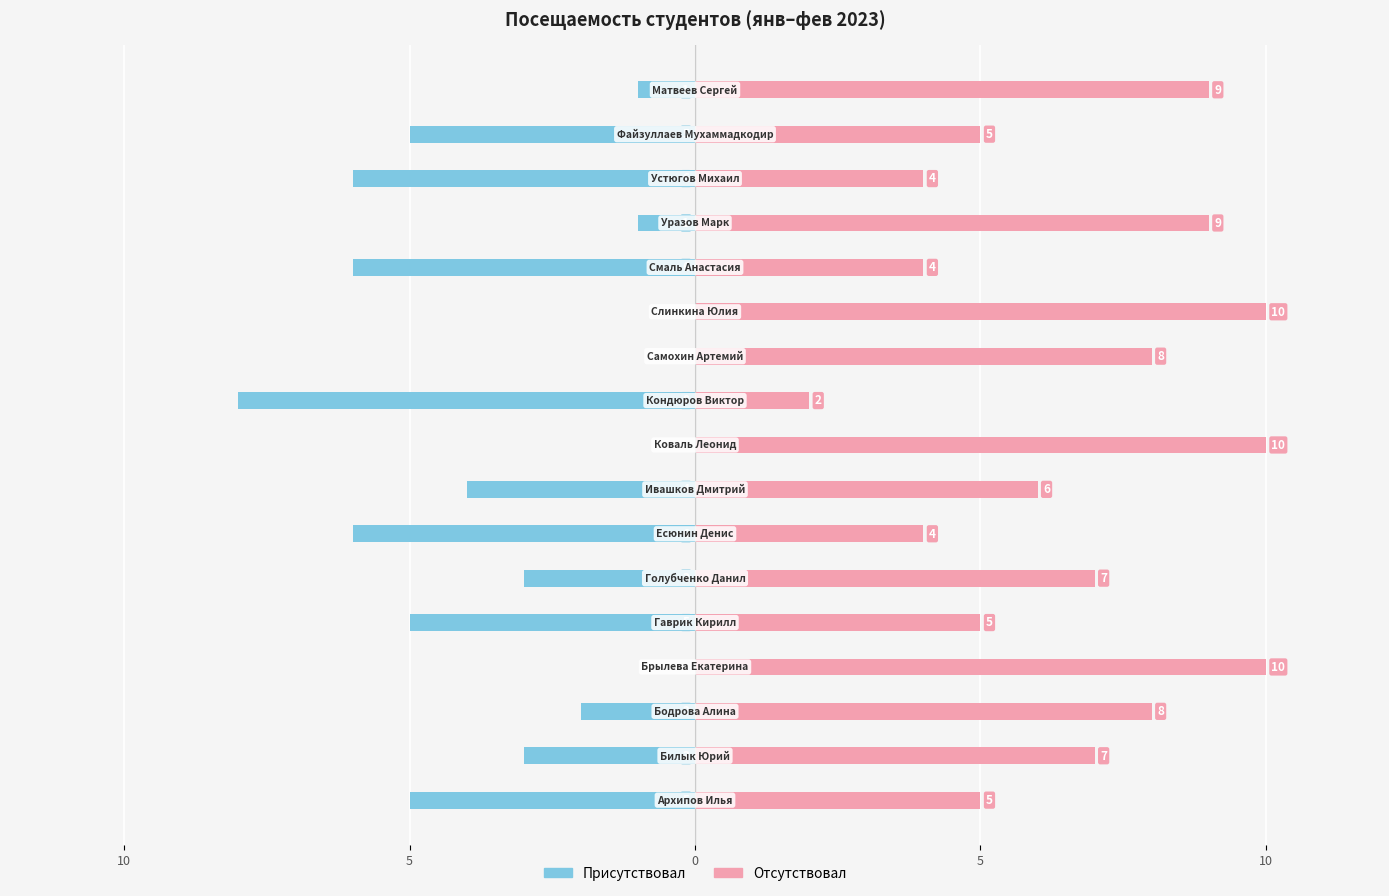

Between 7 and 13, which is larger?

13